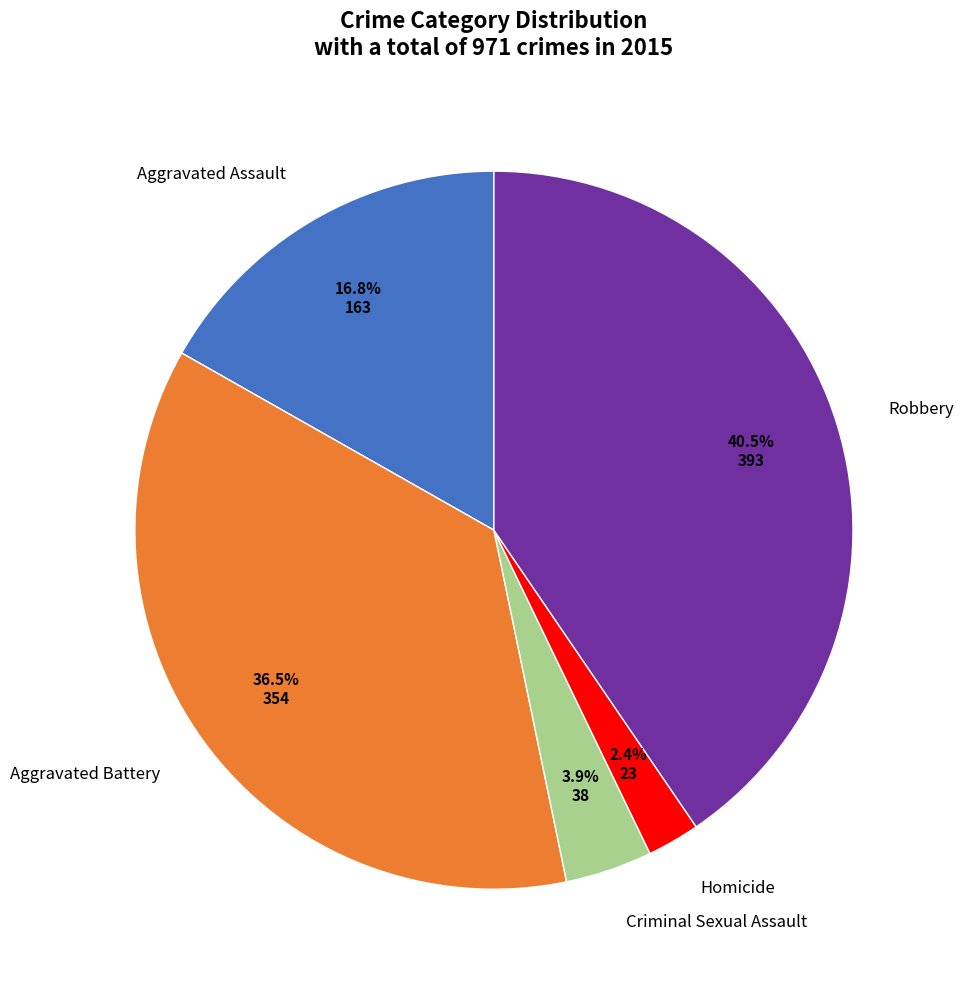

Is there a majority slice in this chart?

No